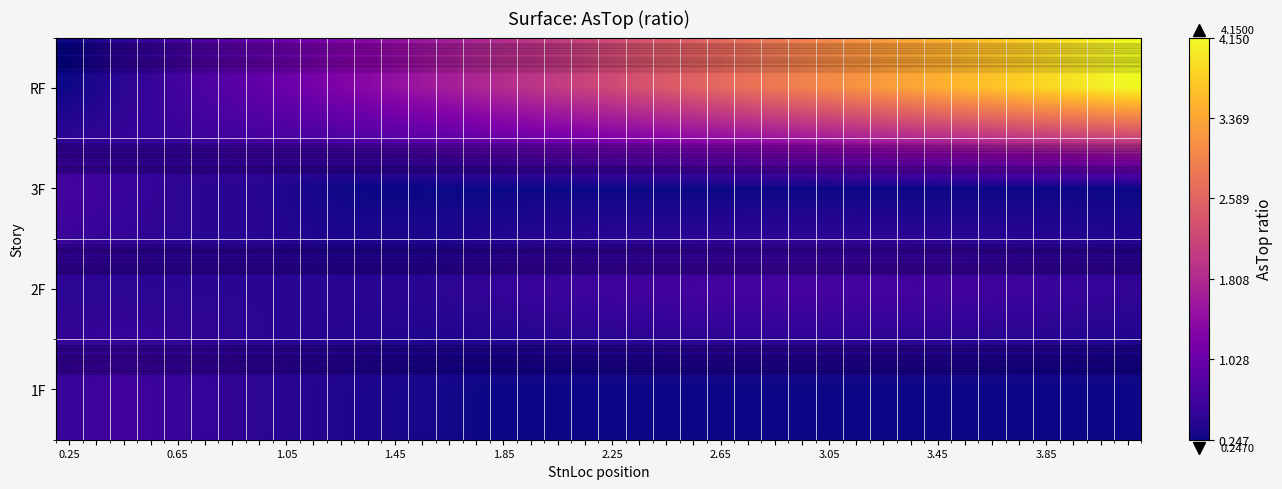

Reading left to right, extract all data points from this chart.

row_0: 0.2	0.3	0.5	0.6	0.7	0.8	0.8	0.9	1.1	1.1	1.2	1.4	1.4	1.6	1.6	1.8	1.9	1.9	2.0	2.1	2.2	2.4	2.5	2.5	2.6	2.8	2.9	3.0	3.0	3.1	3.2	3.4	3.5	3.5	3.6	3.8	3.9	4.0	4.0	4.2
row_1: 0.7	0.6	0.6	0.5	0.5	0.4	0.4	0.4	0.4	0.3	0.3	0.2	0.2	0.2	0.2	0.2	0.2	0.2	0.2	0.2	0.2	0.2	0.2	0.2	0.2	0.2	0.2	0.2	0.2	0.2	0.2	0.2	0.2	0.2	0.2	0.2	0.2	0.2	0.2	0.2
row_2: 0.4	0.4	0.4	0.4	0.4	0.4	0.4	0.4	0.4	0.4	0.4	0.4	0.4	0.4	0.5	0.5	0.5	0.6	0.6	0.6	0.6	0.6	0.7	0.7	0.7	0.7	0.7	0.7	0.7	0.7	0.7	0.7	0.7	0.6	0.6	0.6	0.6	0.6	0.5	0.5
row_3: 0.6	0.6	0.6	0.6	0.6	0.5	0.5	0.5	0.4	0.4	0.4	0.3	0.3	0.3	0.3	0.3	0.2	0.2	0.2	0.2	0.2	0.2	0.2	0.2	0.2	0.2	0.2	0.2	0.2	0.2	0.2	0.2	0.2	0.2	0.2	0.2	0.2	0.2	0.2	0.2